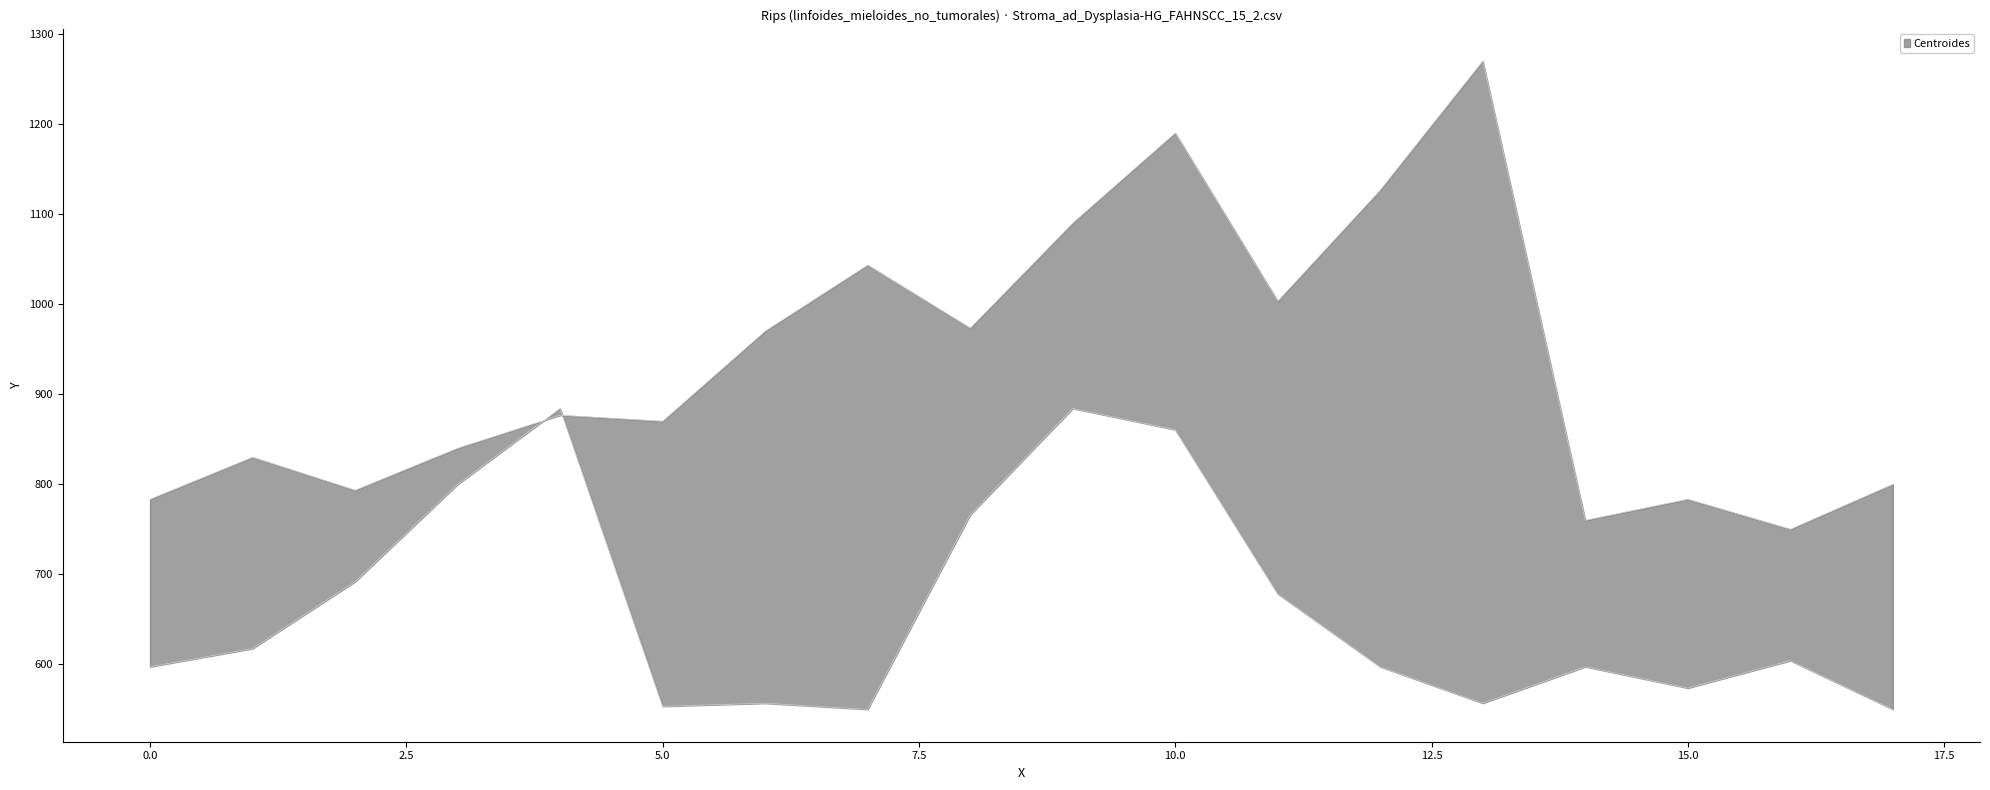

What is the spread (max minus min) of values at 12?

529.3